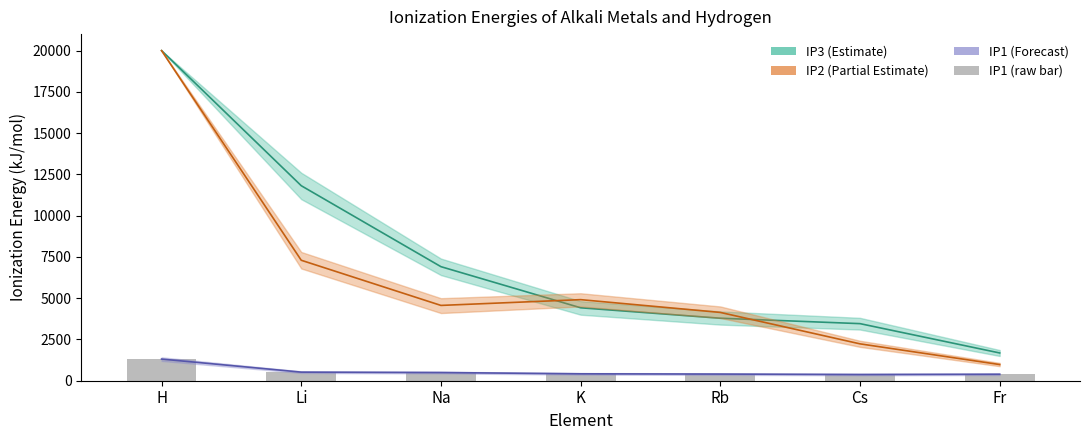

Between Na and Fr, which is larger?

Na